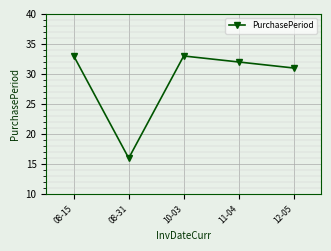

What is the greatest value displayed?

33